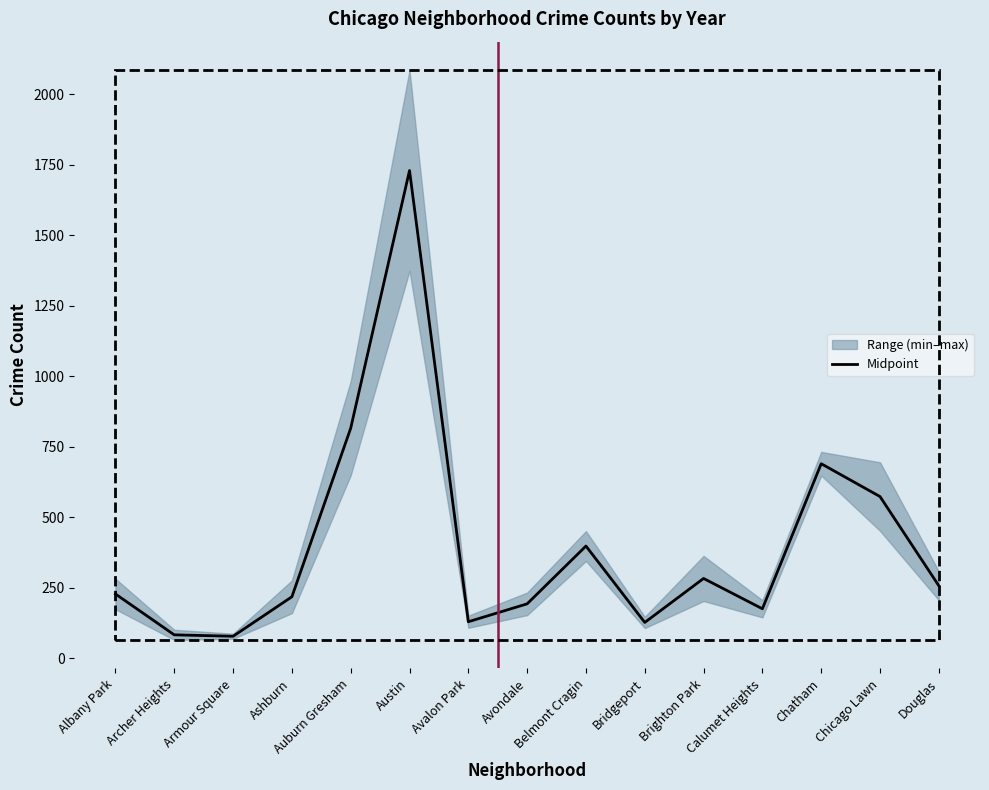

Is this an area chart (filled region under the line)?

No